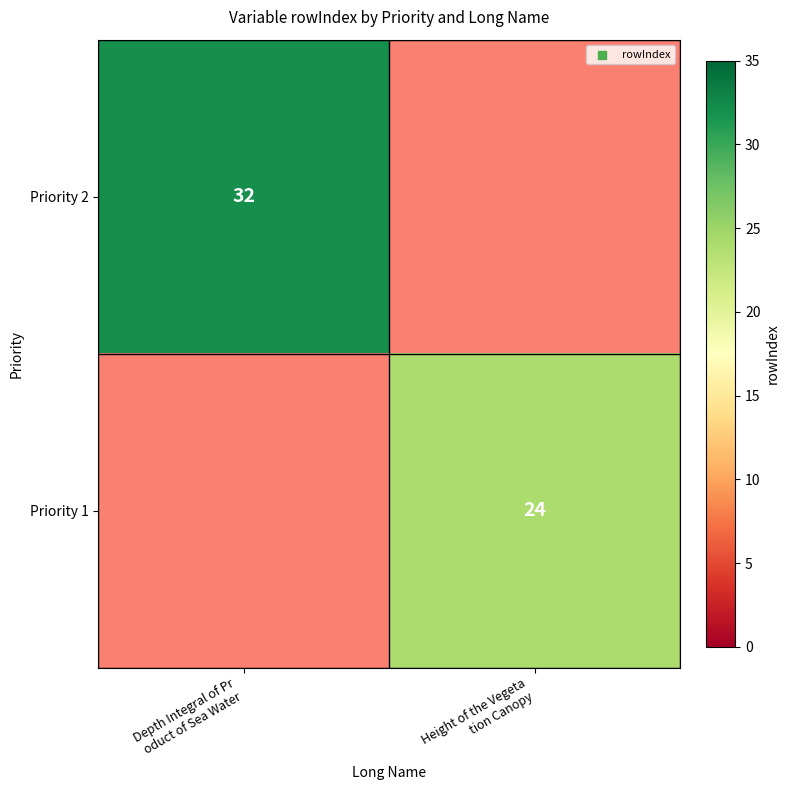

Between Height of the Vegeta
tion Canopy and Depth Integral of Pr
oduct of Sea Water, which is larger?

Depth Integral of Pr
oduct of Sea Water